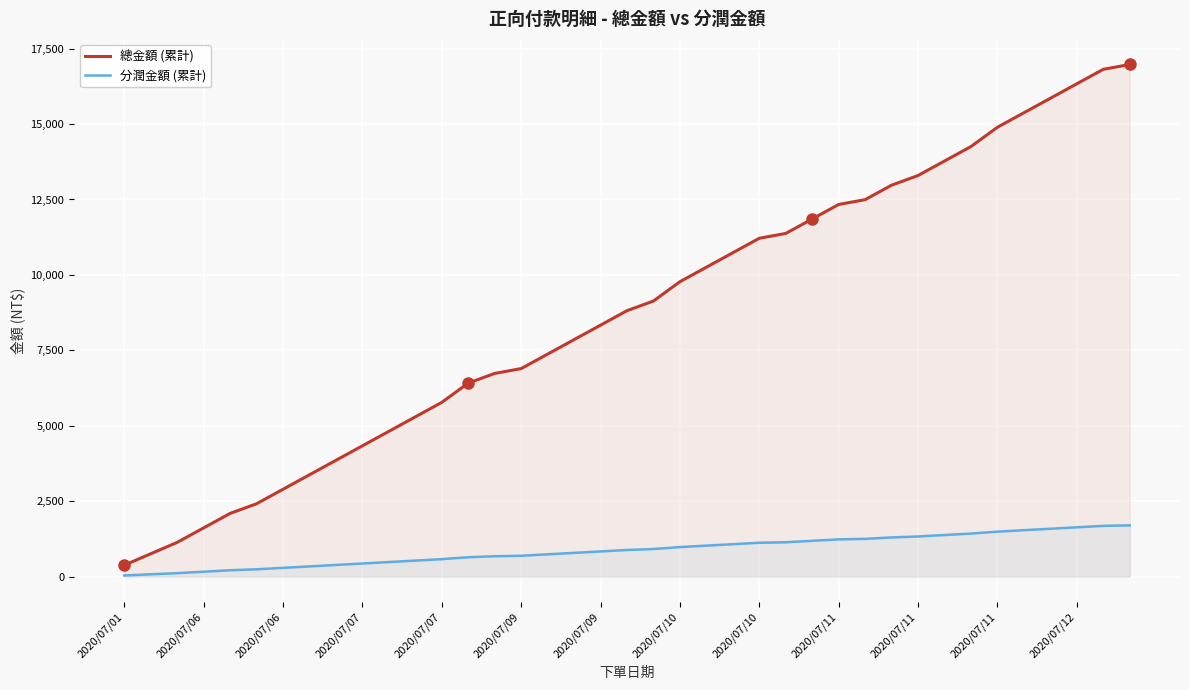

True or false: 總金額 (累計) and 分潤金額 (累計) intersect in this chart.

False